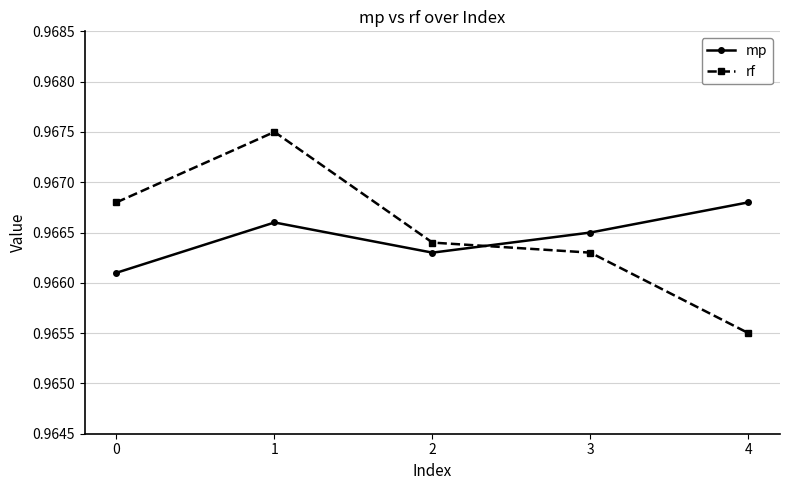

Rank the series by their maximum value, from lowest to highest.

mp, rf